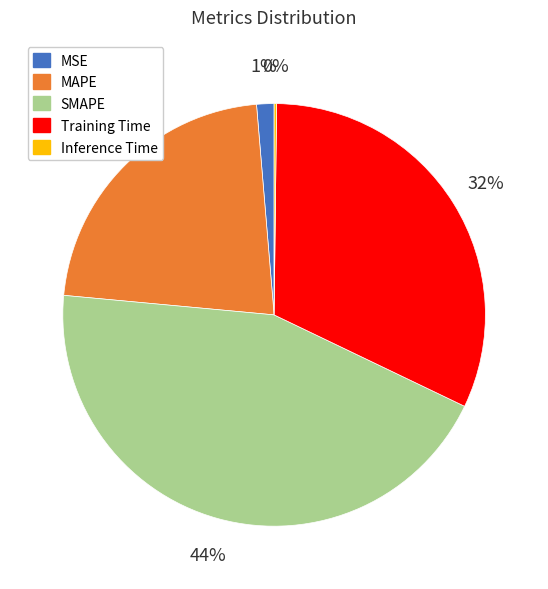

Do SMAPE and MAPE together represent more than half of the pie?

Yes